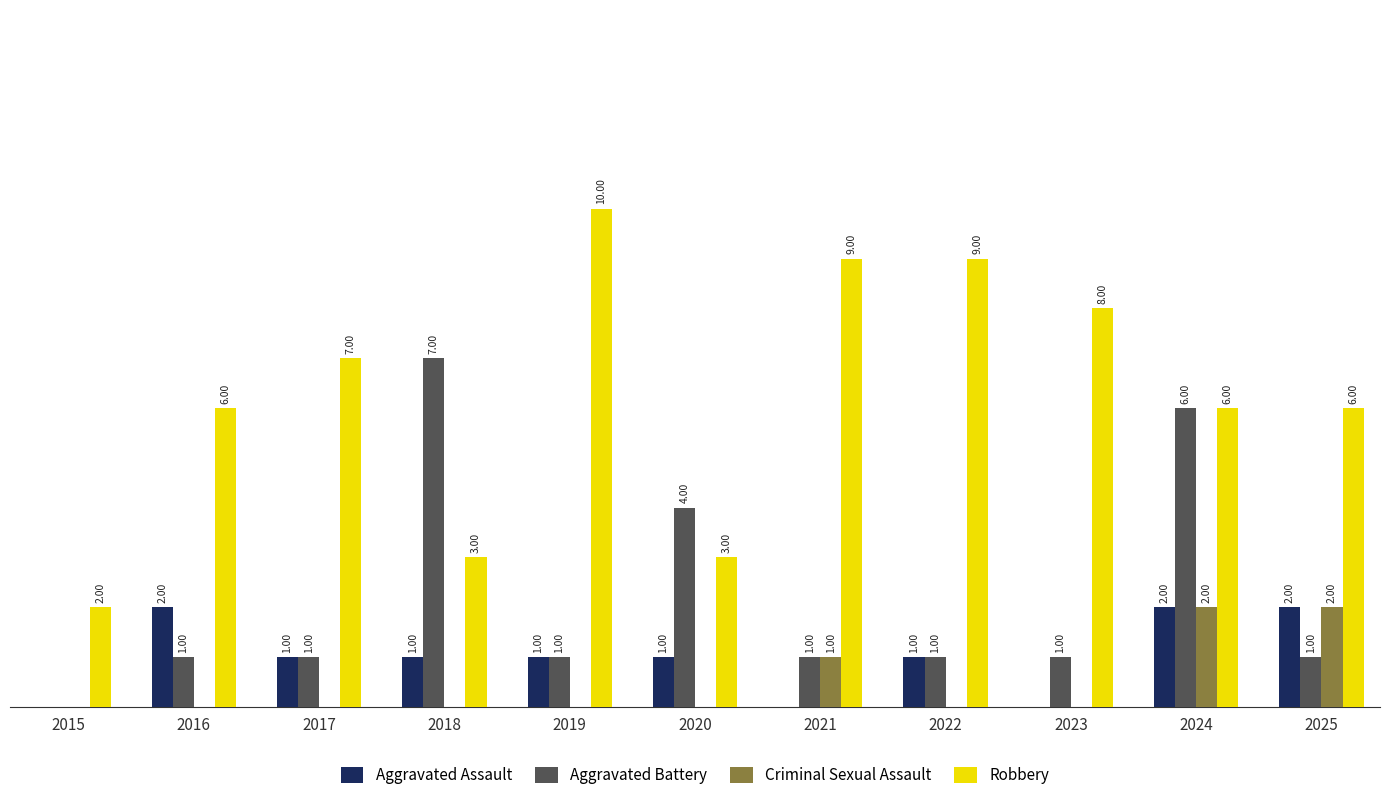

Which series has the largest total across all categories?

Robbery